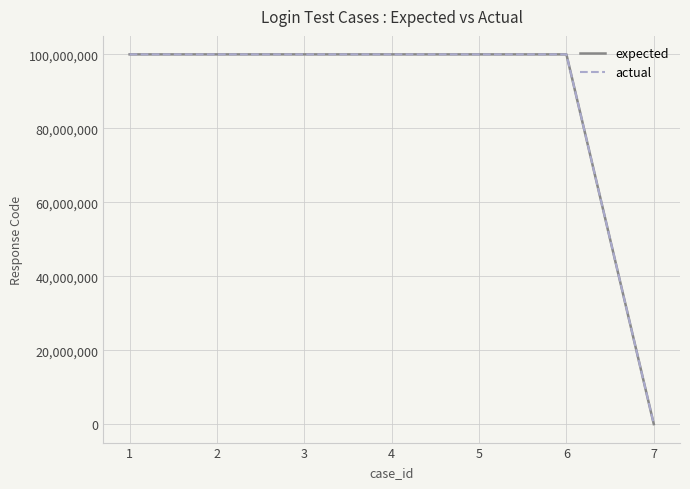

Is this an area chart (filled region under the line)?

No